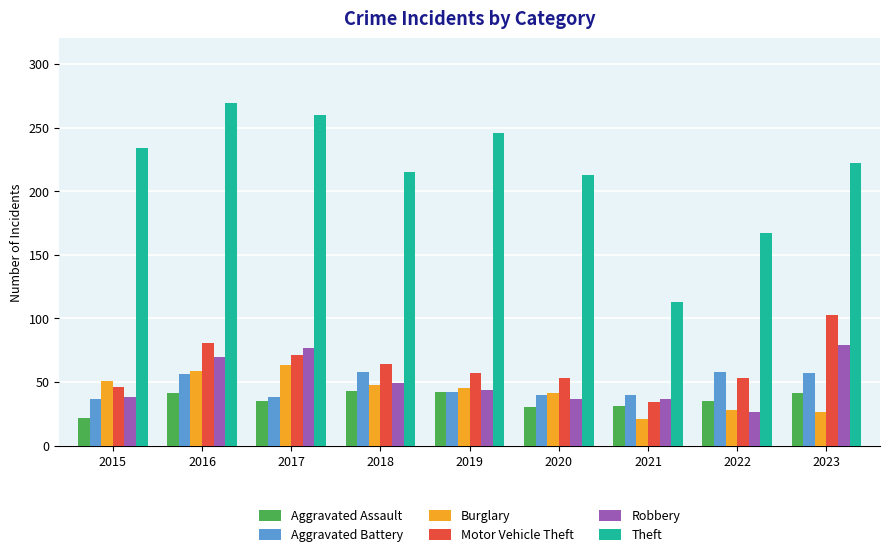

Which series changed the most between 2015 and 2019?

Aggravated Assault